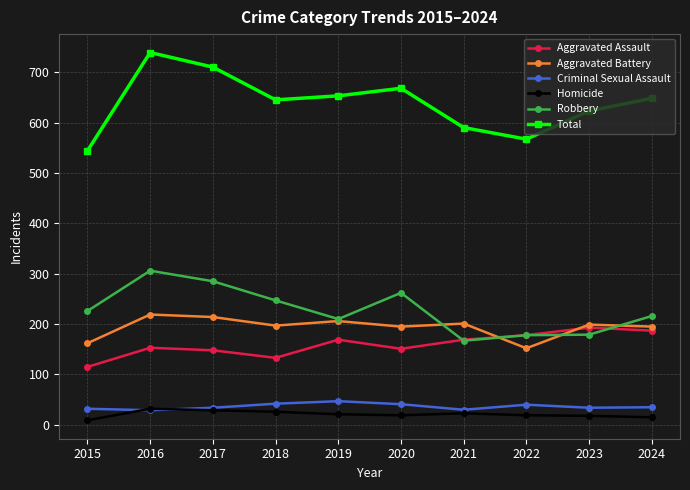

True or false: Total and Robbery cross at least once.

False